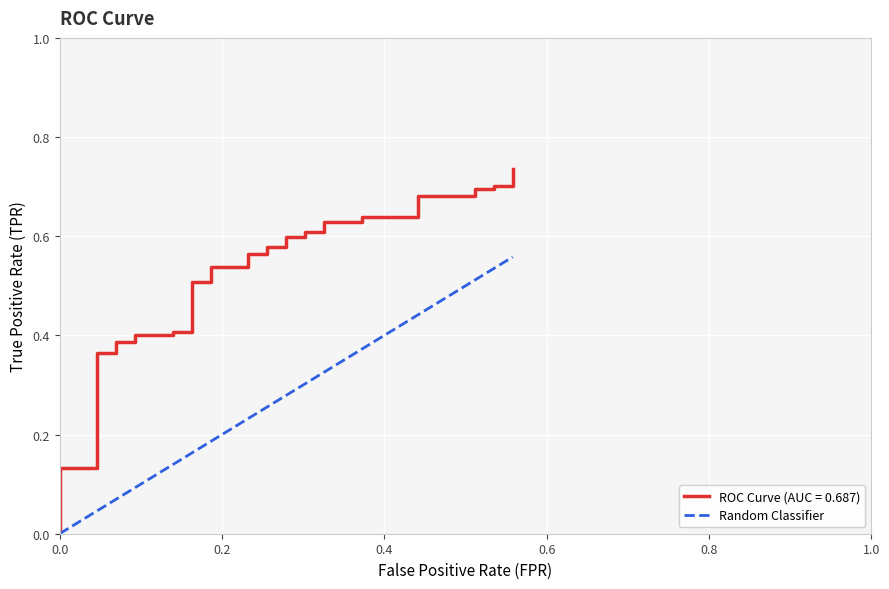

Is this an area chart (filled region under the line)?

No